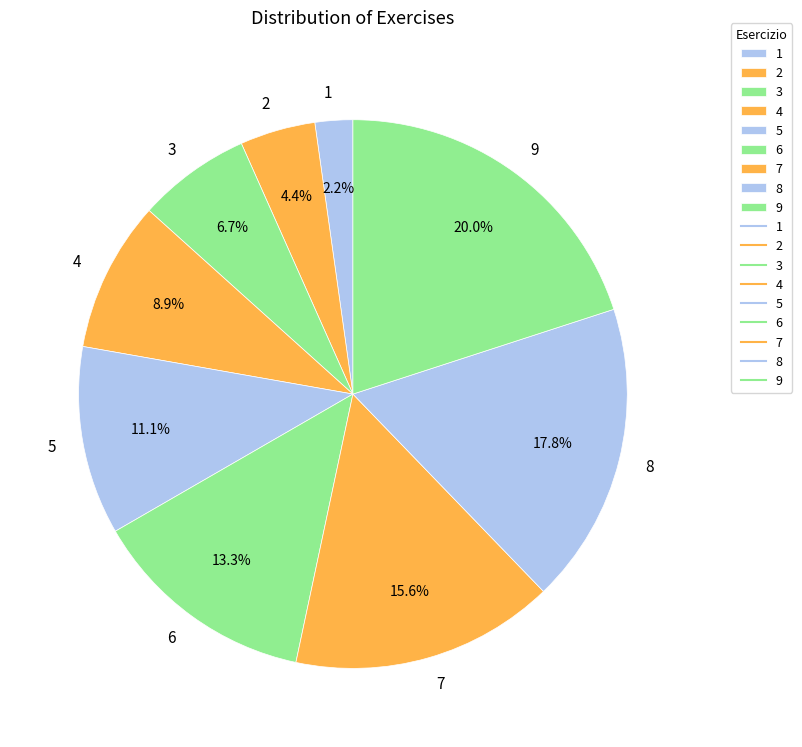

To the nearest percent, what is the combined percentage of 2 and 4?

13%